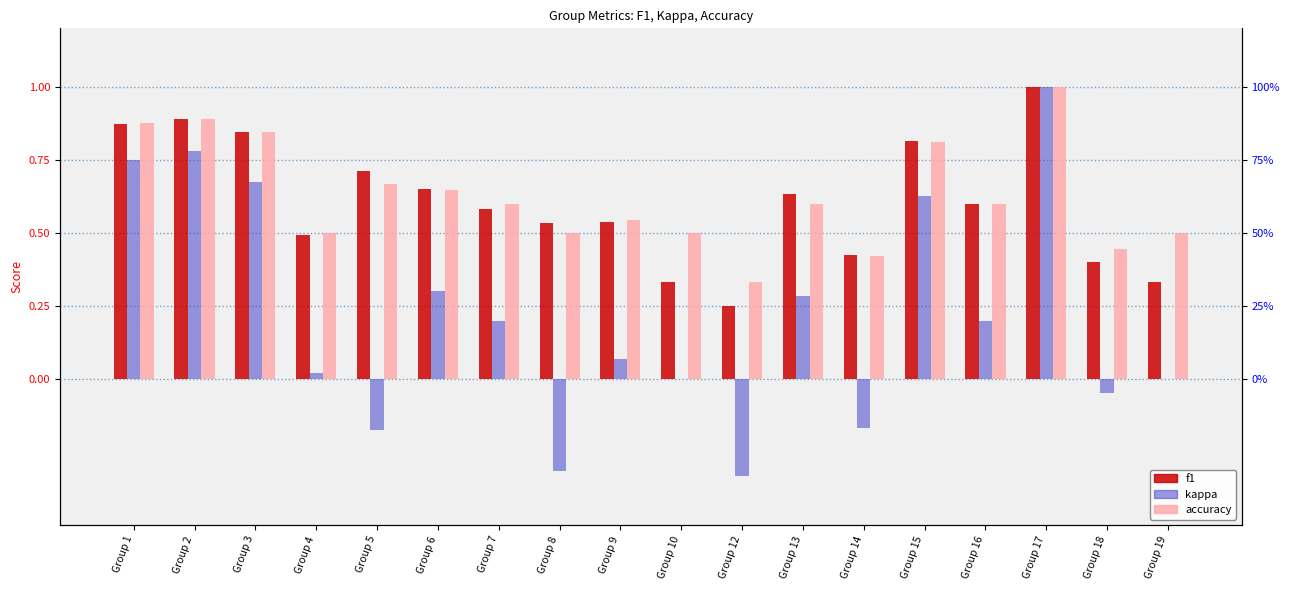

At Group 10, list the series in order from largest to smallest.

accuracy, f1, kappa